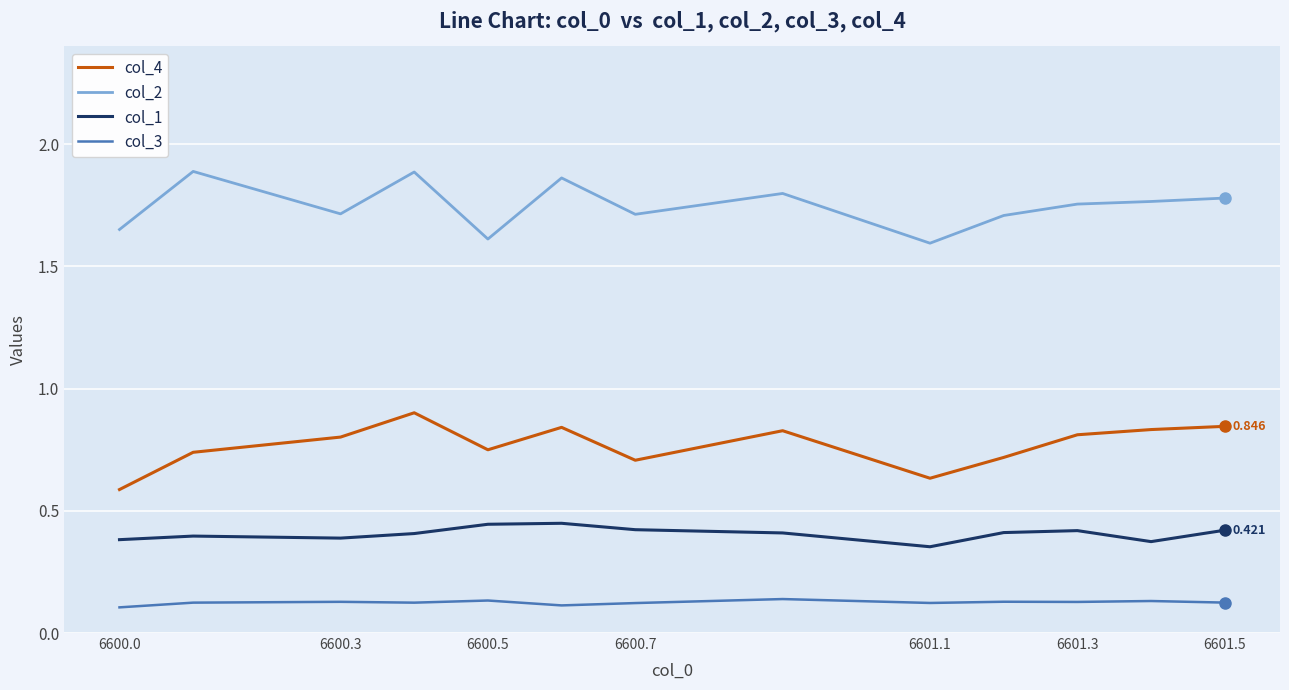

True or false: col_4 and col_2 cross at least once.

False